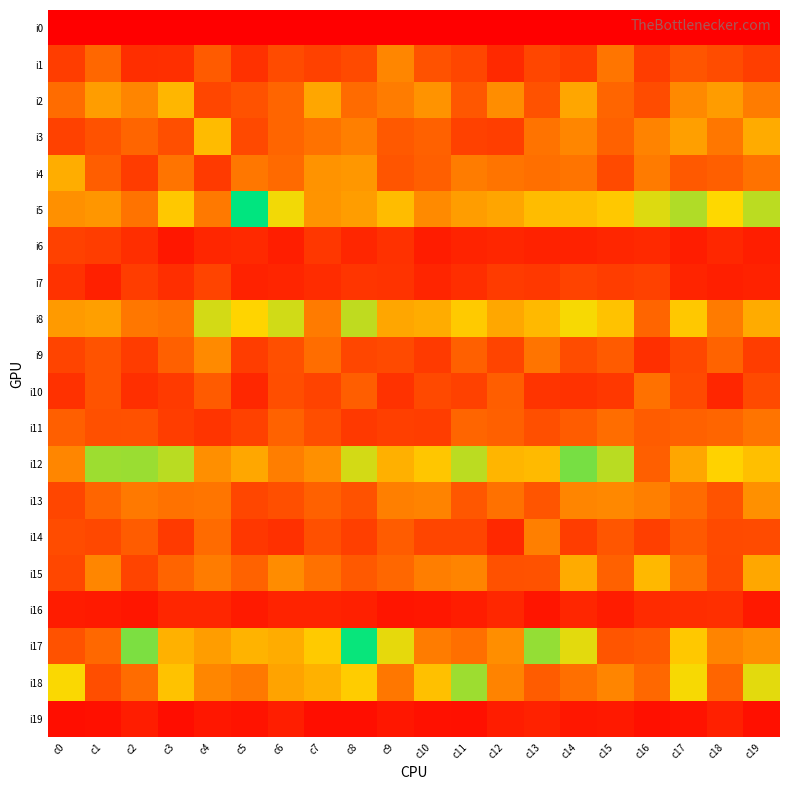

Reading left to right, what are all the values shown in this chart?

i0: c0=0	c1=0	c2=0	c3=0	c4=0	c5=0	c6=0	c7=0	c8=0	c9=0	c10=0	c11=0	c12=0	c13=0	c14=0	c15=0	c16=0	c17=0	c18=0	c19=0
i1: c0=76	c1=127	c2=57	c3=59	c4=112	c5=61	c6=93	c7=80	c8=91	c9=160	c10=101	c11=86	c12=52	c13=86	c14=74	c15=142	c16=75	c17=105	c18=94	c19=77
i2: c0=132	c1=186	c2=159	c3=213	c4=86	c5=101	c6=124	c7=195	c8=131	c9=150	c10=175	c11=107	c12=168	c13=101	c14=195	c15=124	c16=94	c17=164	c18=184	c19=150
i3: c0=81	c1=101	c2=125	c3=98	c4=218	c5=90	c6=124	c7=139	c8=153	c9=110	c10=119	c11=80	c12=77	c13=140	c14=161	c15=120	c16=157	c17=188	c18=145	c19=201
i4: c0=203	c1=116	c2=74	c3=141	c4=72	c5=144	c6=130	c7=175	c8=179	c9=105	c10=117	c11=150	c12=141	c13=136	c14=141	c15=91	c16=148	c17=110	c18=117	c19=139
i5: c0=171	c1=178	c2=140	c3=232	c4=146	c5=375	c6=256	c7=176	c8=185	c9=219	c10=165	c11=185	c12=194	c13=219	c14=220	c15=232	c16=266	c17=288	c18=250	c19=283
i6: c0=80	c1=75	c2=57	c3=29	c4=47	c5=52	c6=38	c7=68	c8=48	c9=61	c10=35	c11=44	c12=48	c13=42	c14=43	c15=47	c16=51	c17=37	c18=49	c19=38
i7: c0=62	c1=40	c2=76	c3=57	c4=84	c5=42	c6=46	c7=55	c8=66	c9=63	c10=46	c11=57	c12=73	c13=69	c14=83	c15=75	c16=80	c17=45	c18=39	c19=43
i8: c0=183	c1=187	c2=144	c3=138	c4=271	c5=245	c6=273	c7=148	c8=281	c9=195	c10=202	c11=234	c12=196	c13=216	c14=254	c15=226	c16=125	c17=232	c18=148	c19=200
i9: c0=84	c1=103	c2=74	c3=118	c4=165	c5=75	c6=98	c7=134	c8=86	c9=92	c10=72	c11=118	c12=84	c13=141	c14=94	c15=112	c16=59	c17=88	c18=122	c19=75
i10: c0=61	c1=103	c2=59	c3=72	c4=112	c5=49	c6=96	c7=83	c8=116	c9=62	c10=90	c11=81	c12=116	c13=64	c14=62	c15=69	c16=137	c17=91	c18=48	c19=91
i11: c0=117	c1=99	c2=100	c3=75	c4=64	c5=81	c6=121	c7=96	c8=71	c9=78	c10=75	c11=124	c12=118	c13=97	c14=113	c15=133	c16=114	c17=120	c18=124	c19=141
i12: c0=160	c1=298	c2=299	c3=284	c4=170	c5=196	c6=152	c7=171	c8=271	c9=206	c10=230	c11=283	c12=211	c13=217	c14=316	c15=284	c16=117	c17=195	c18=243	c19=222
i13: c0=86	c1=124	c2=146	c3=139	c4=142	c5=86	c6=97	c7=119	c8=101	c9=153	c10=157	c11=107	c12=138	c13=105	c14=159	c15=163	c16=153	c17=131	c18=102	c19=171
i14: c0=94	c1=89	c2=113	c3=72	c4=131	c5=68	c6=60	c7=99	c8=78	c9=114	c10=85	c11=85	c12=50	c13=153	c14=75	c15=106	c16=78	c17=110	c18=92	c19=93
i15: c0=88	c1=160	c2=84	c3=123	c4=149	c5=121	c6=167	c7=137	c8=110	c9=127	c10=151	c11=158	c12=100	c13=101	c14=200	c15=119	c16=215	c17=138	c18=90	c19=196
i16: c0=35	c1=33	c2=28	c3=47	c4=47	c5=33	c6=44	c7=44	c8=41	c9=27	c10=29	c11=37	c12=49	c13=27	c14=48	c15=35	c16=54	c17=56	c18=59	c19=31
i17: c0=101	c1=128	c2=314	c3=208	c4=185	c5=209	c6=202	c7=235	c8=370	c9=262	c10=149	c11=135	c12=169	c13=302	c14=263	c15=105	c16=111	c17=232	c18=158	c19=172
i18: c0=252	c1=96	c2=132	c3=225	c4=160	c5=147	c6=192	c7=208	c8=237	c9=145	c10=223	c11=298	c12=157	c13=114	c14=135	c15=159	c16=128	c17=254	c18=124	c19=263
i19: c0=19	c1=21	c2=37	c3=17	c4=30	c5=24	c6=38	c7=18	c8=19	c9=30	c10=22	c11=20	c12=36	c13=43	c14=29	c15=31	c16=21	c17=24	c18=40	c19=20